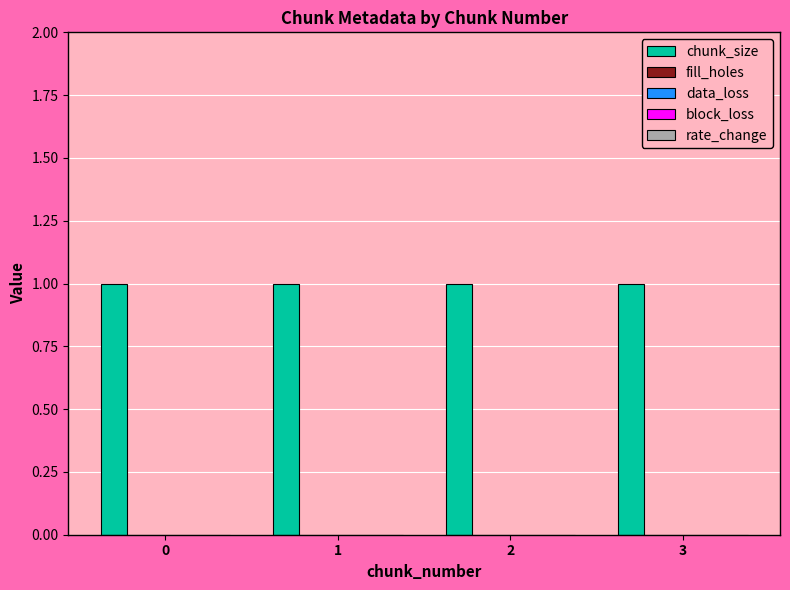

How many data points does each series have?

4